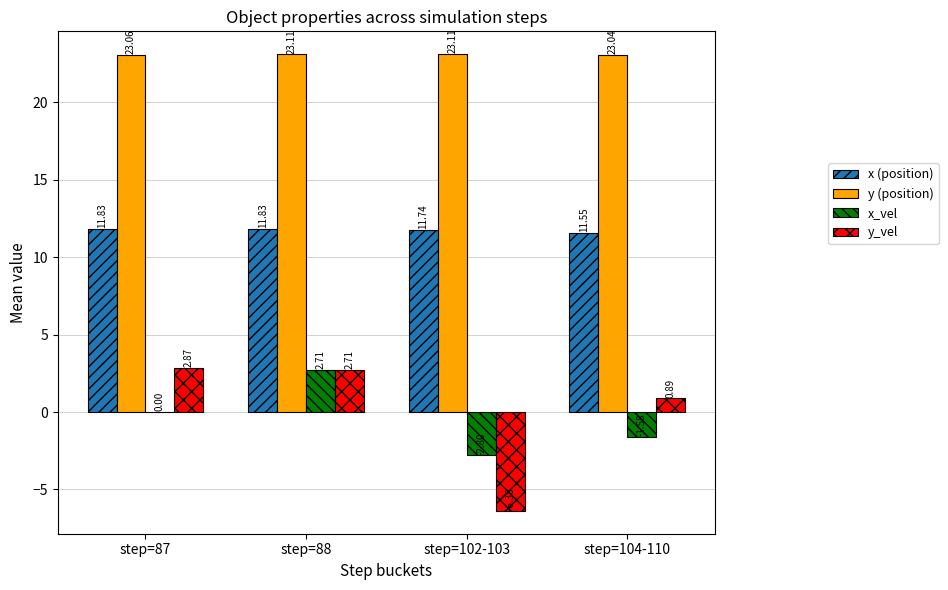

What is the sum of the x (position) values at step=88 and step=102-103?

23.6